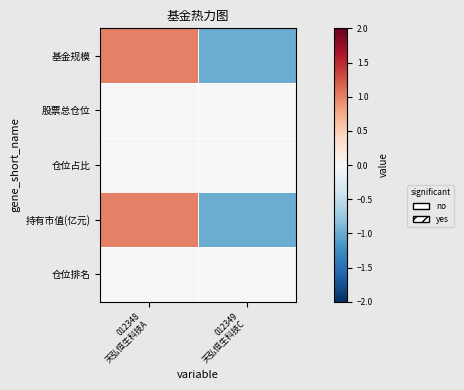

How many data points does each series have?

2